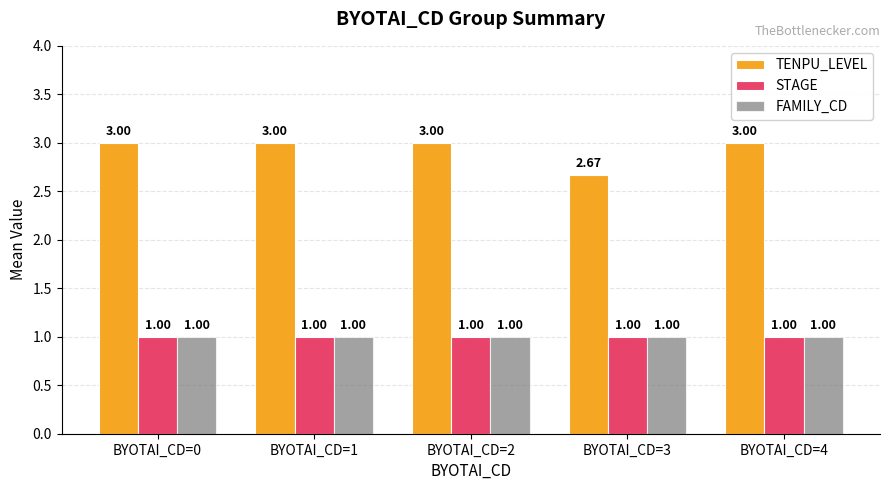

What is the lowest value of the FAMILY_CD series?

1.0